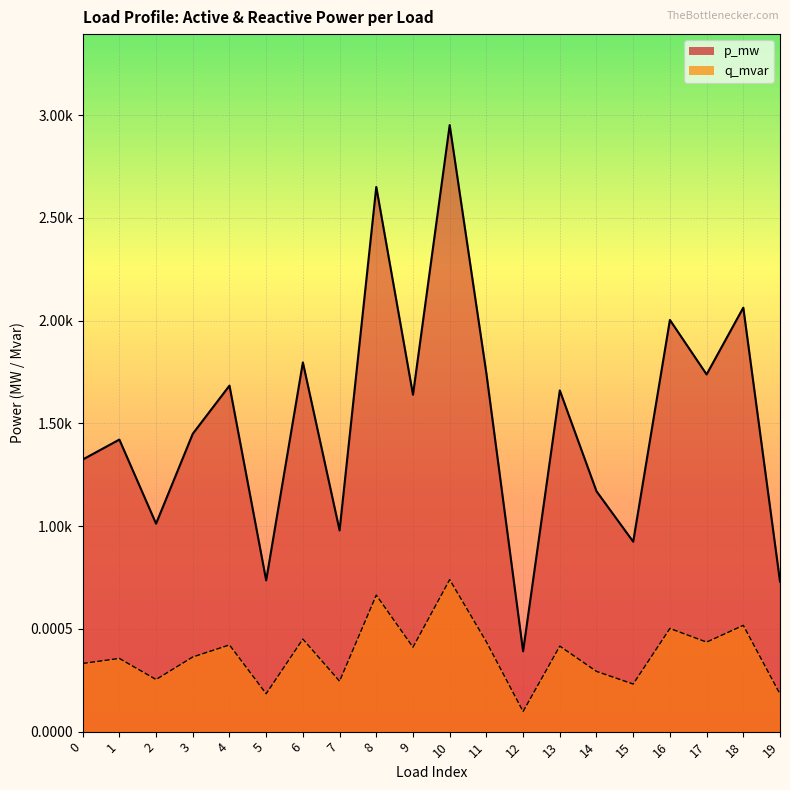

What are all the series names shown in the legend?

p_mw, q_mvar